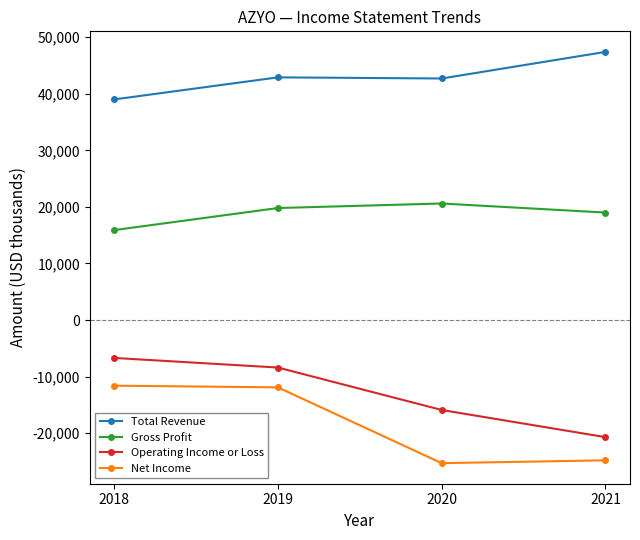

Between 2019 and 2021, which series saw the biggest shift?

Net Income